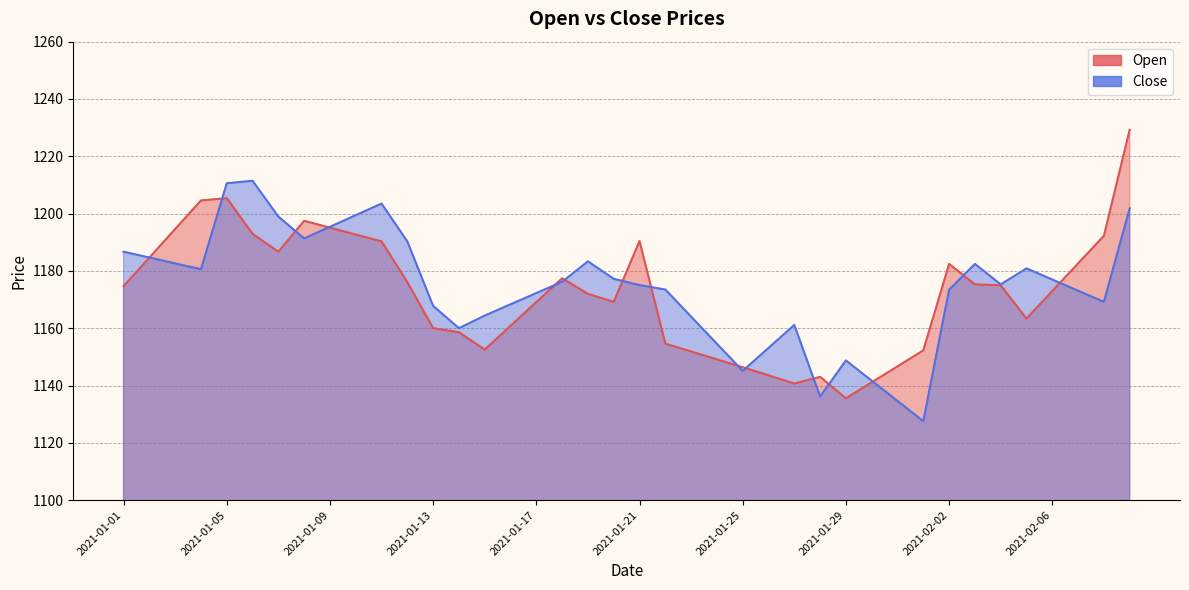

At which category does Close reach its first local peak?

2021-01-06